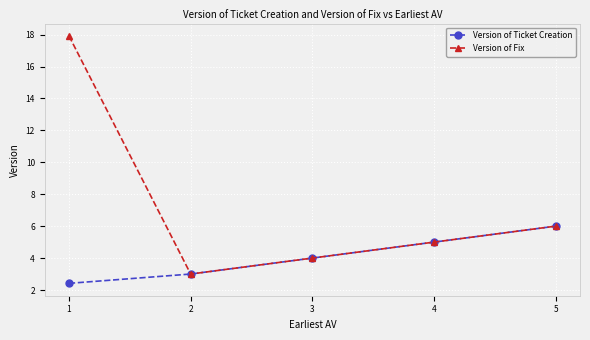

The value of Version of Fix at 2 is 3.0. True or false?

True